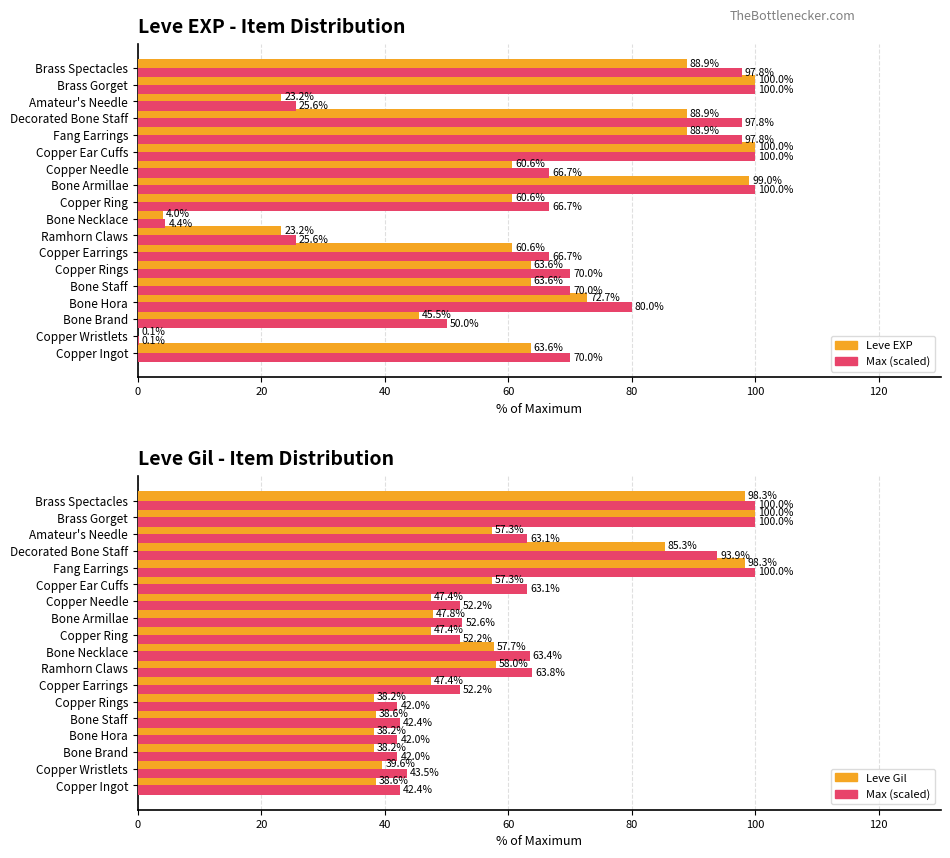

Which series has the largest range (max minus min)?

Leve EXP